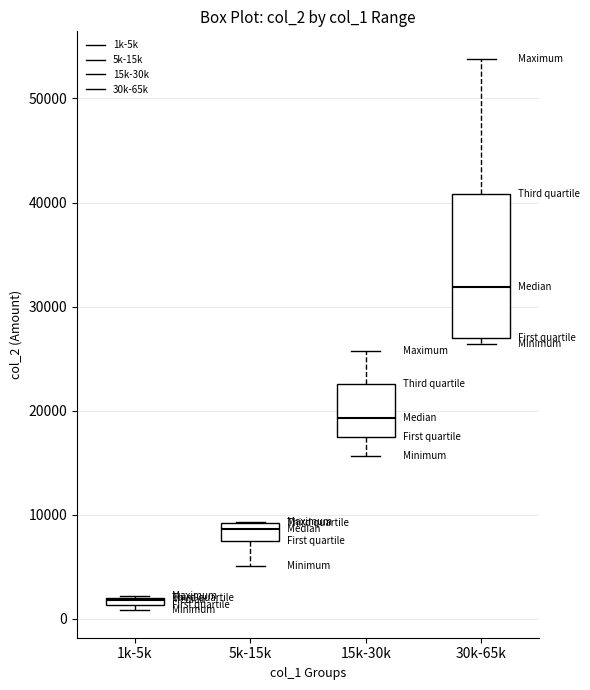

Where is the lower edge of the box for 1k-5k on the y-axis? The values are not printed on the chart, so give them approximately, as read against the axis.

1000